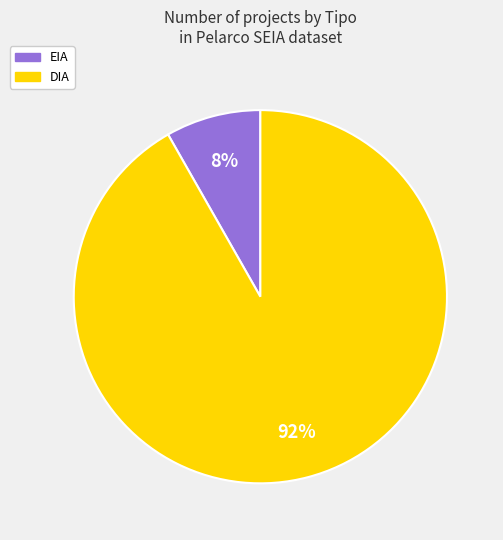

Is it true that EIA is 8% of the pie?

True